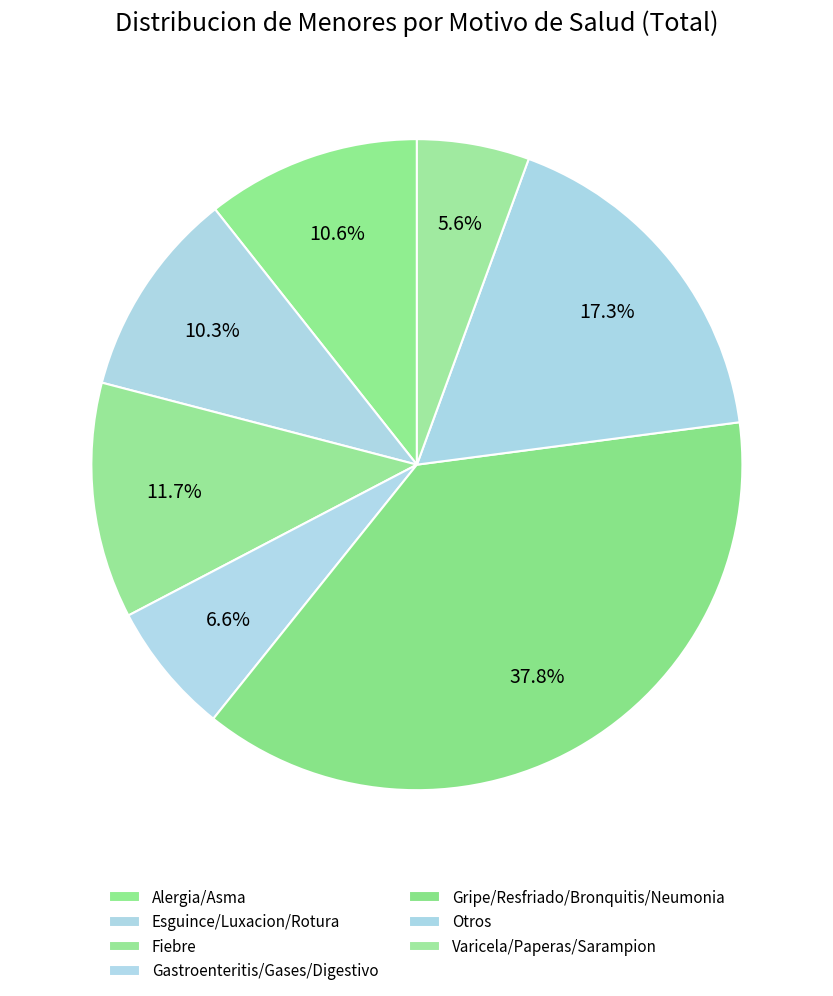

The Gripe/Resfriado/Bronquitis/Neumonia slice represents 38% of the pie. True or false?

True